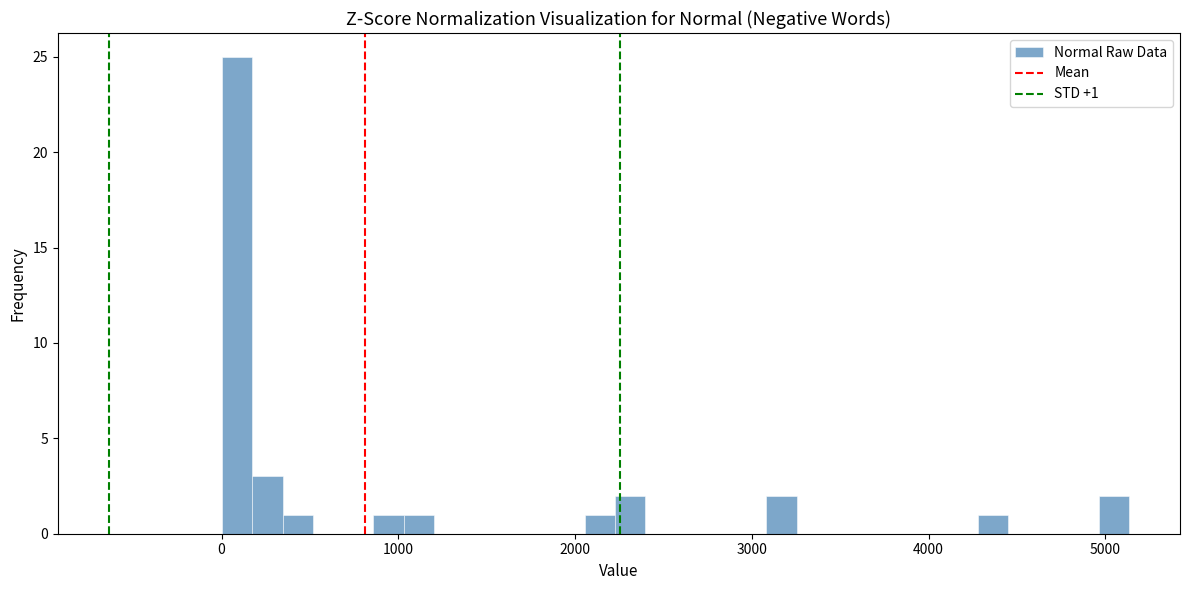

Around what value on the x-axis is the tallest bar? Give the approximate position of its centre, as read against the axis.

100